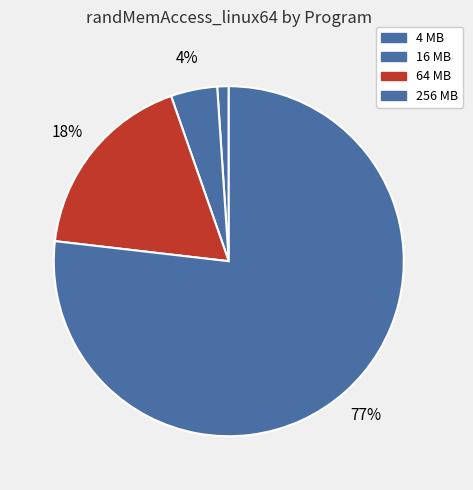

Count the number of slices in the pie.

4